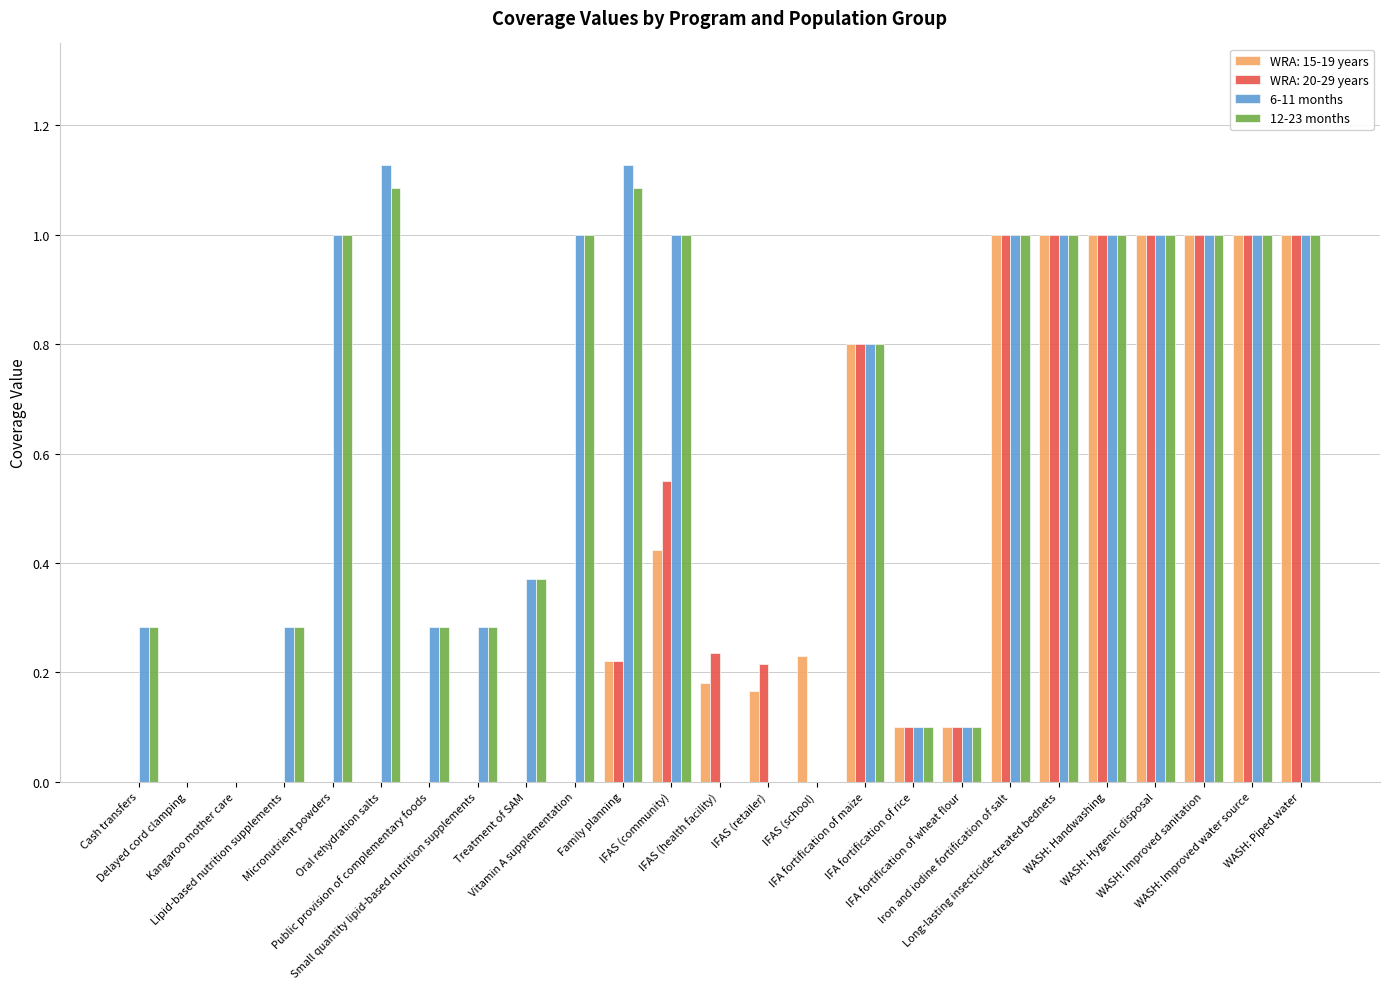

The value of 12-23 months at IFA fortification of maize is 1.1. True or false?

False